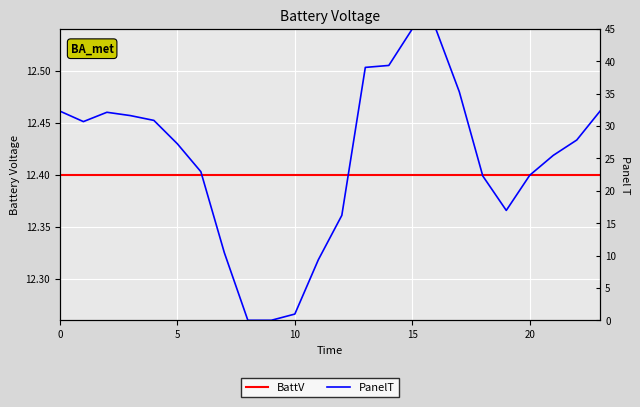

List the series in order of their peak value, highest first.

PanelT, BattV